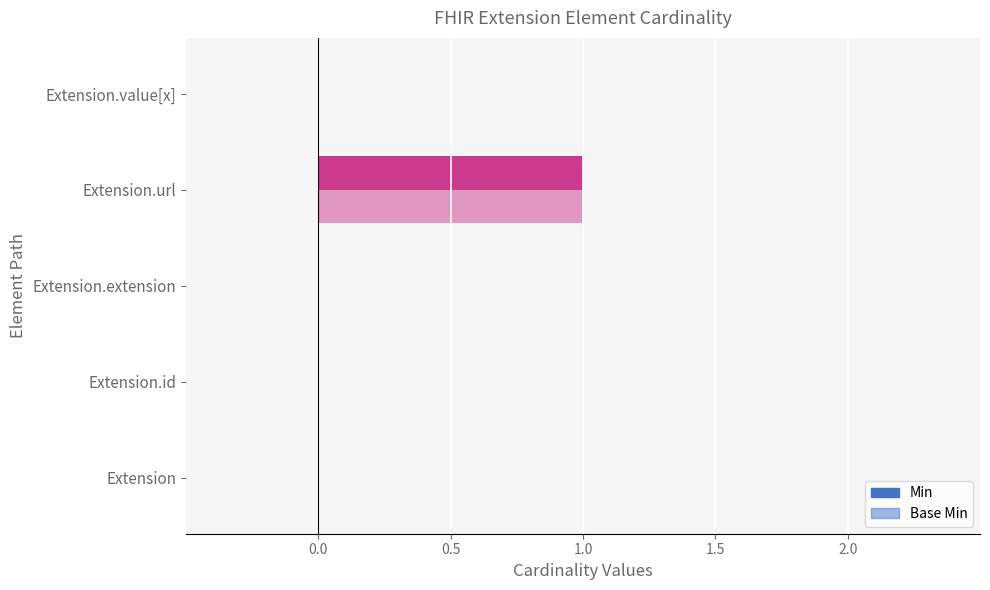

Which series has the largest total across all categories?

Min